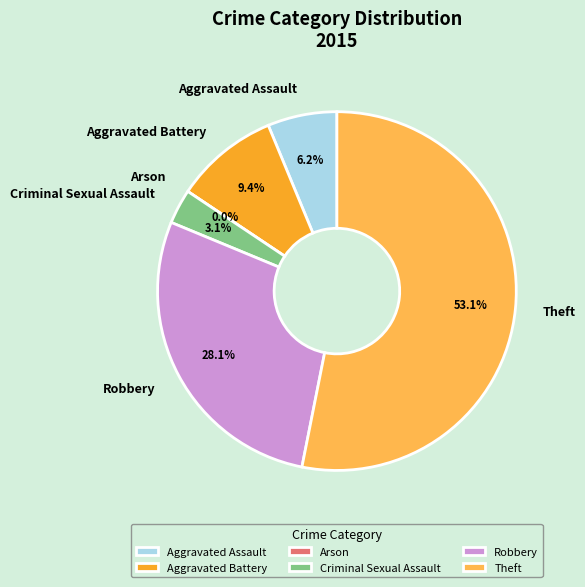

To the nearest percent, what portion does Robbery represent?

28%